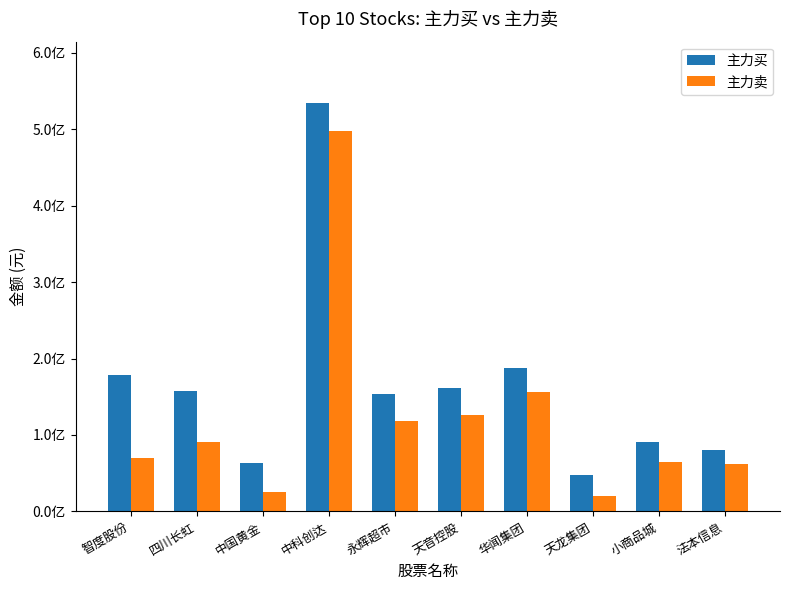

Which series has the largest total across all categories?

主力买